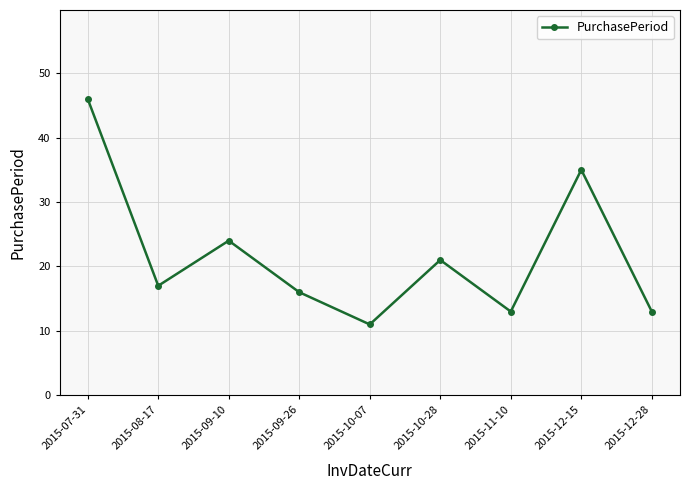

Approximately how many times larger is the value at 2015-12-28 compared to 2015-11-10?

1.0